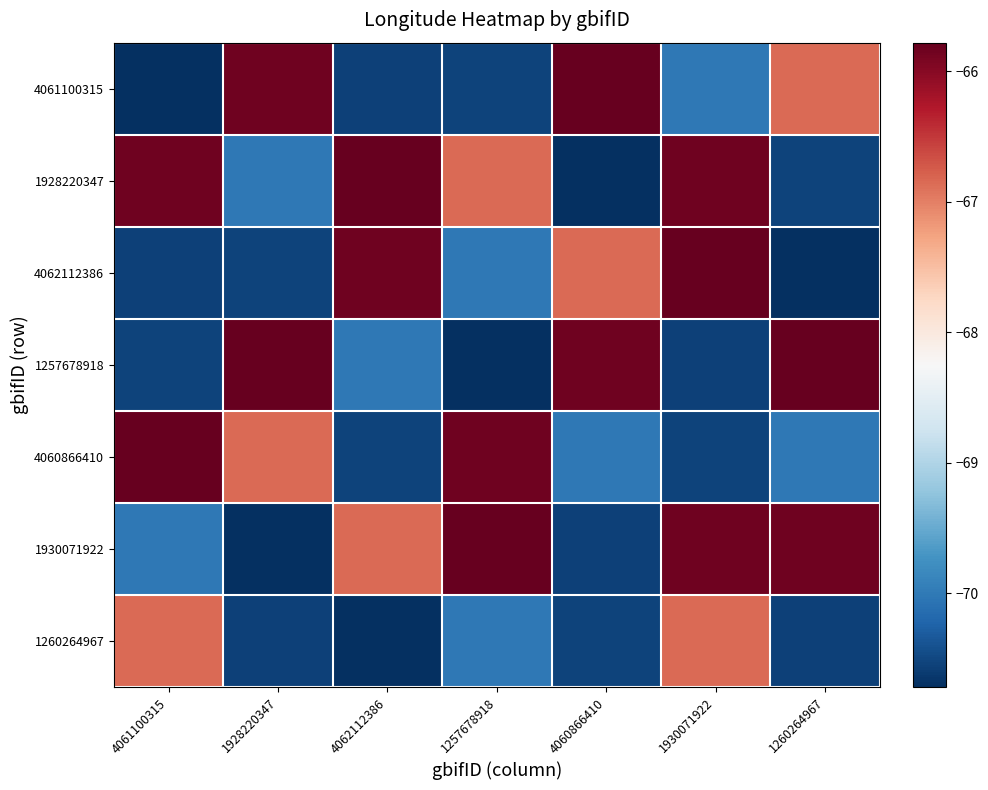

Reading left to right, list all the values displayed in this chart.

4061100315: 4061100315=-70.7	1928220347=-65.8	4062112386=-70.6	1257678918=-70.5	4060866410=-65.8	1930071922=-70.0	1260264967=-66.8
1928220347: 4061100315=-65.8	1928220347=-70.0	4062112386=-65.8	1257678918=-66.8	4060866410=-70.7	1930071922=-65.8	1260264967=-70.5
4062112386: 4061100315=-70.6	1928220347=-70.5	4062112386=-65.8	1257678918=-70.0	4060866410=-66.8	1930071922=-65.8	1260264967=-70.7
1257678918: 4061100315=-70.5	1928220347=-65.8	4062112386=-70.0	1257678918=-70.7	4060866410=-65.8	1930071922=-70.6	1260264967=-65.8
4060866410: 4061100315=-65.8	1928220347=-66.8	4062112386=-70.5	1257678918=-65.8	4060866410=-70.0	1930071922=-70.5	1260264967=-70.0
1930071922: 4061100315=-70.0	1928220347=-70.7	4062112386=-66.8	1257678918=-65.8	4060866410=-70.6	1930071922=-65.8	1260264967=-65.8
1260264967: 4061100315=-66.8	1928220347=-70.6	4062112386=-70.7	1257678918=-70.0	4060866410=-70.5	1930071922=-66.8	1260264967=-70.6